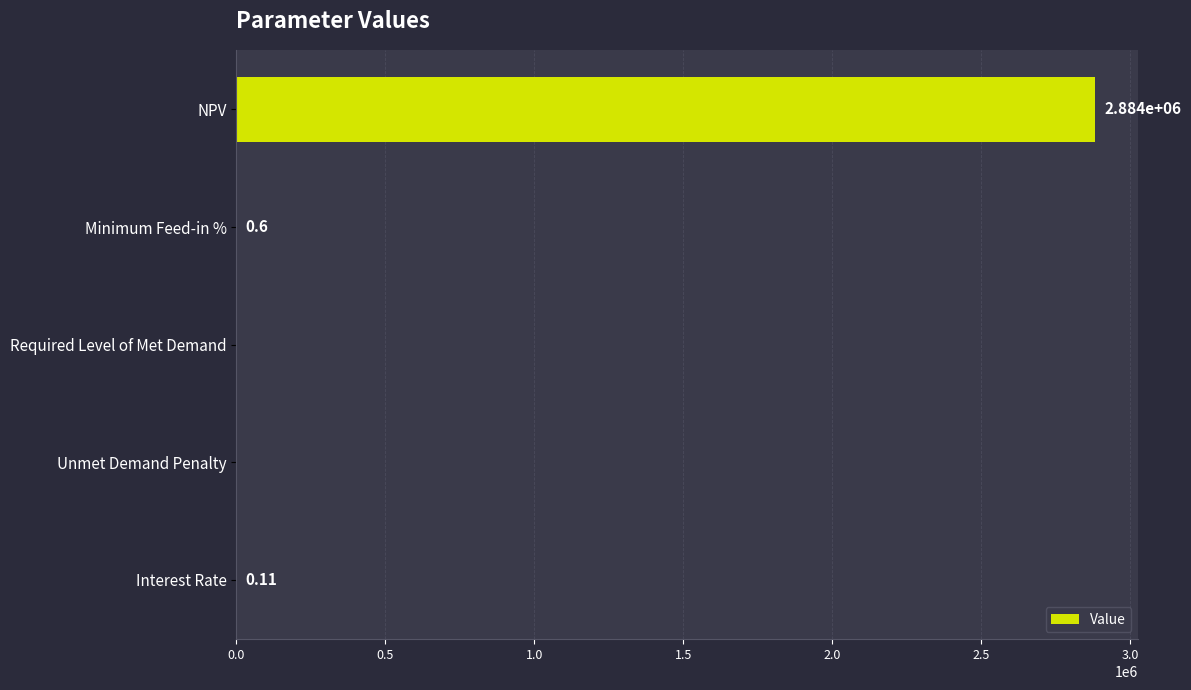

At which category does the chart reach its peak across all series?

NPV